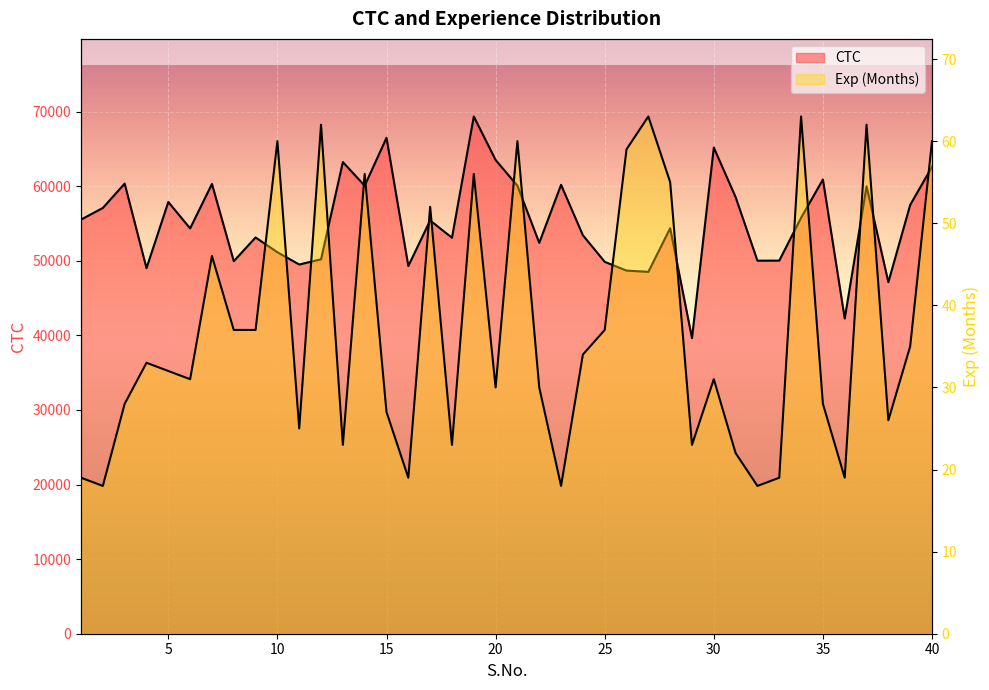

What is the lowest value of the Exp (Months) series?

18